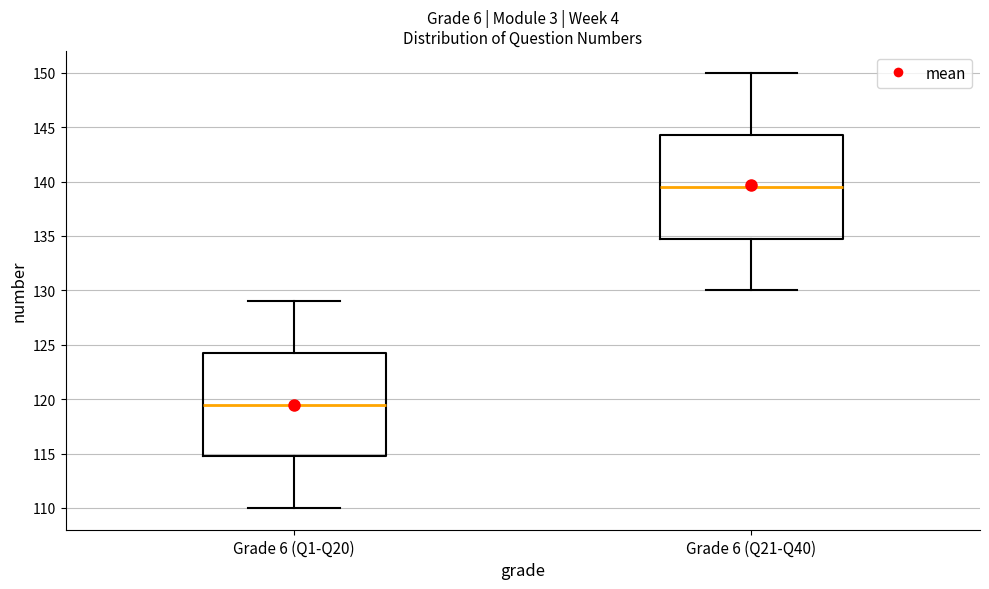

Reading left to right, read every box against the y-axis: the position of its median line, the range the box covers, and the ends of its whiskers. The values are not printed on the chart, so give them approximately, as read against the axis.

Grade 6 (Q1-Q20): median 119.5, box 115.0 to 124.5, whiskers 110.0 to 129.0
Grade 6 (Q21-Q40): median 139.5, box 135.0 to 144.5, whiskers 130.0 to 150.0